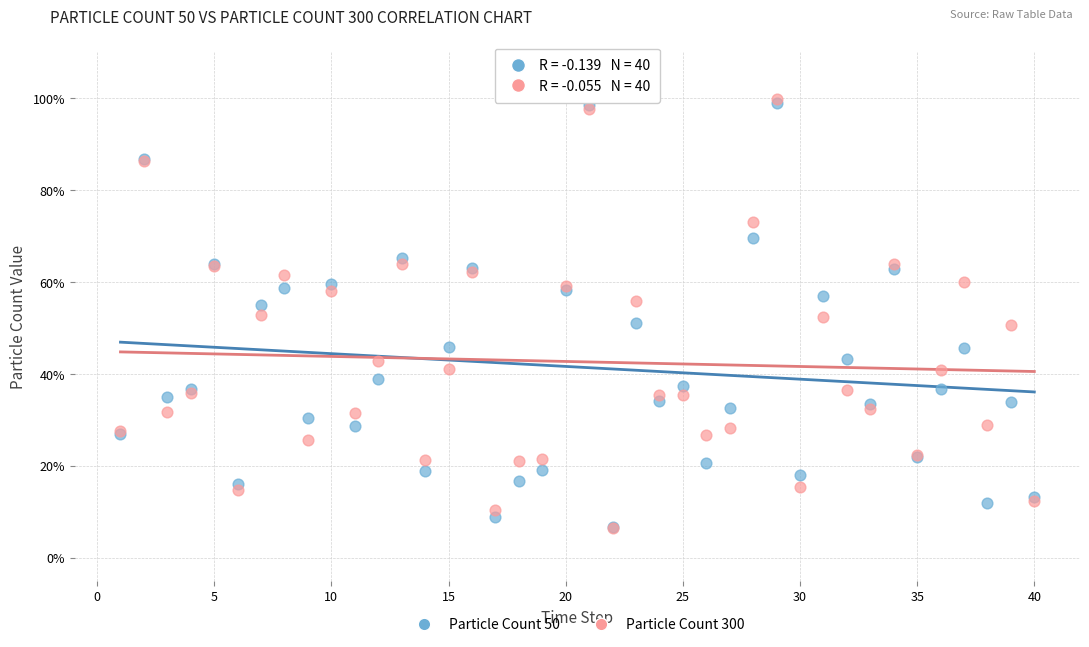

What are all the series names shown in the legend?

Particle Count 50, Particle Count 300